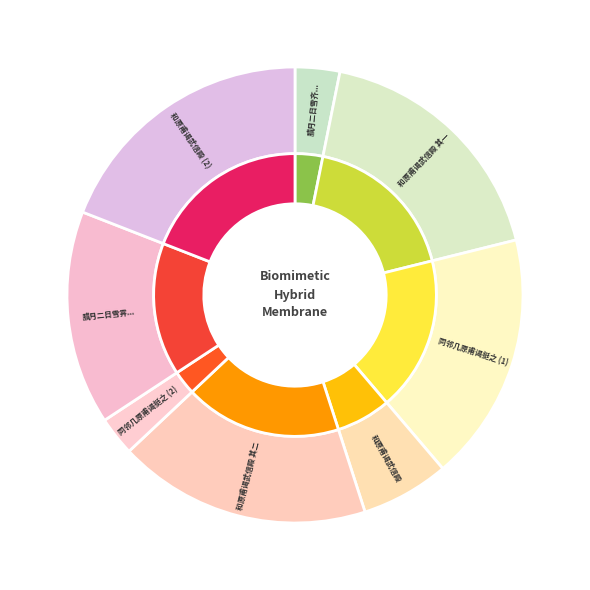

Count the number of slices in the pie.

8